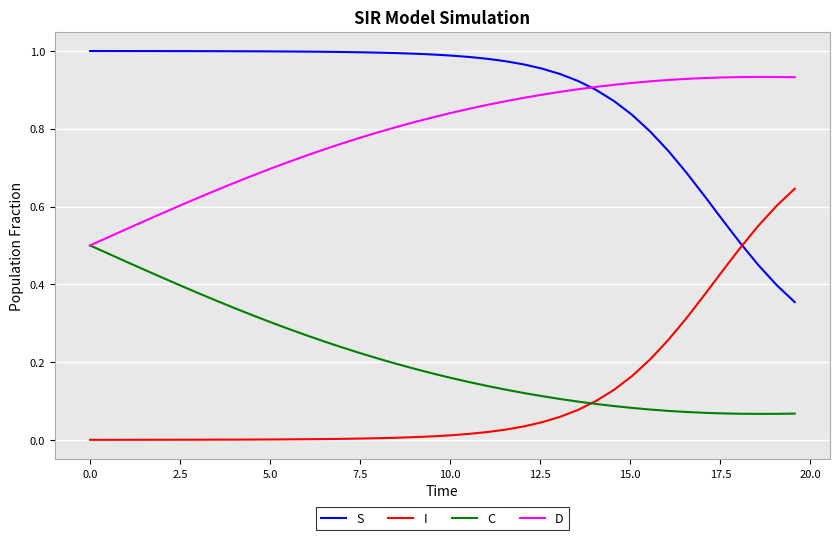

List the series in order of their peak value, lowest first.

C, I, D, S